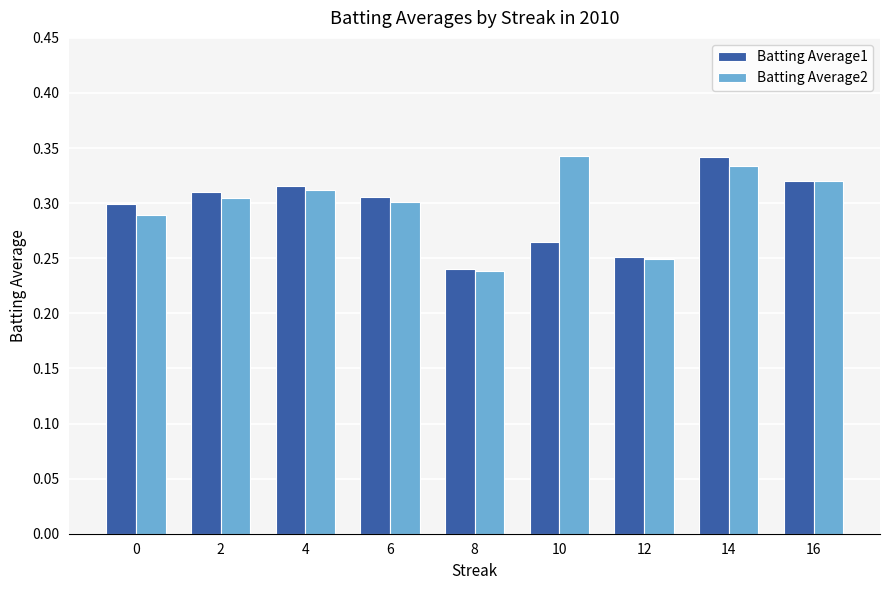

At which category is the sum across all series the highest?

14